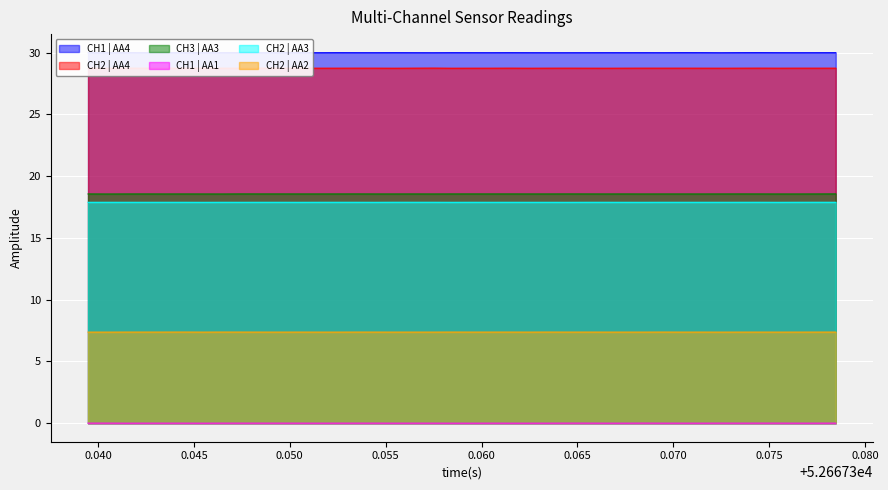

True or false: CH1 | AA1 and CH3 | AA3 intersect in this chart.

False